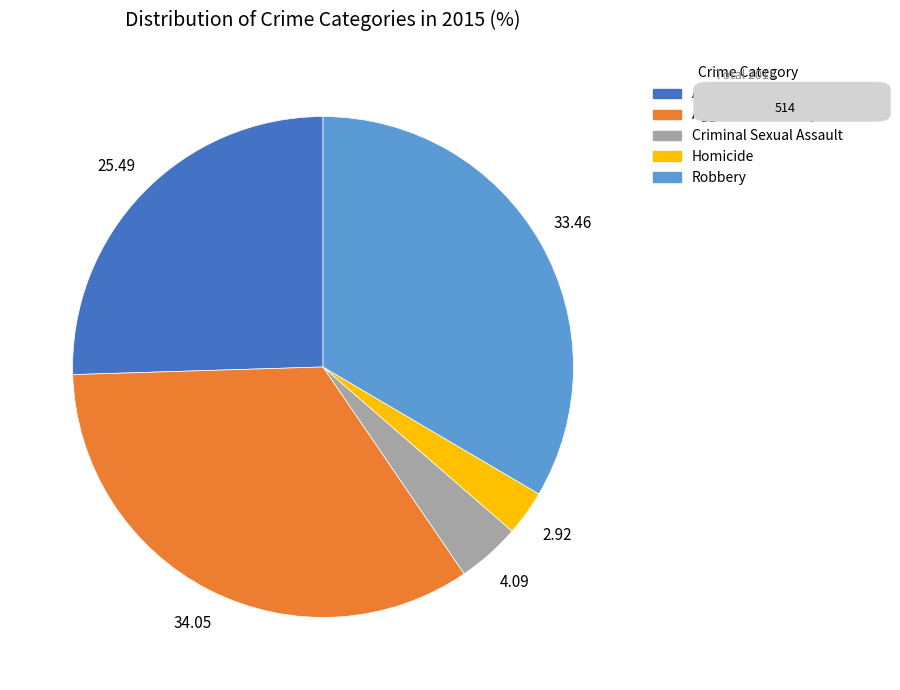

Is the sum of Homicide and Aggravated Assault greater than half?

No